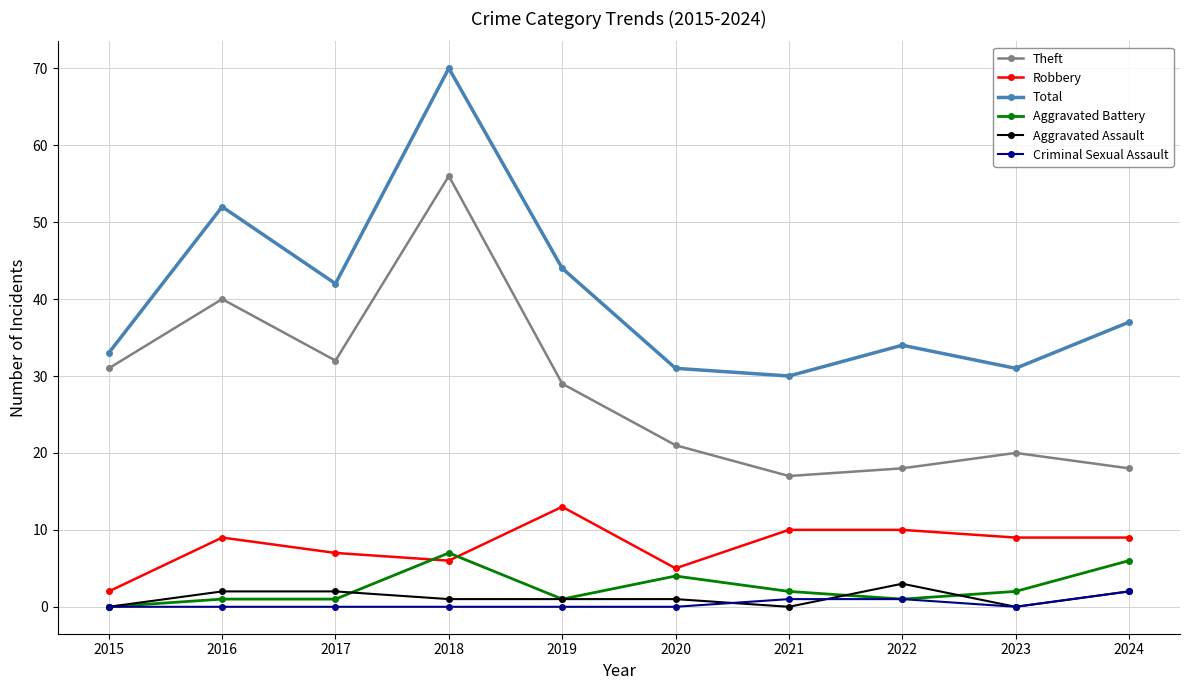

At which label is Total closest to 50?

2016